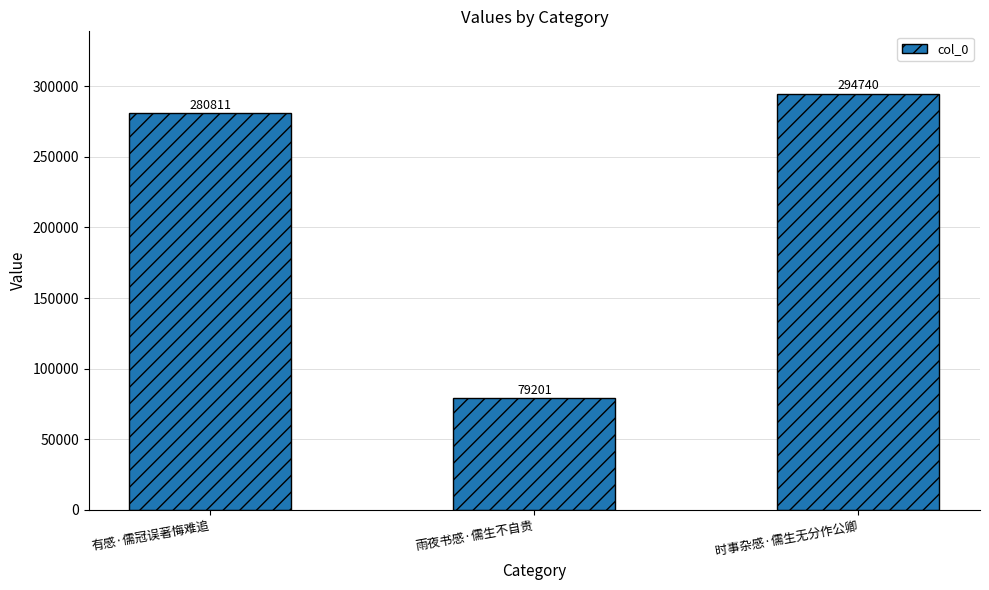

True or false: the data shows 294740 at 时事杂感·儒生无分作公卿.

True